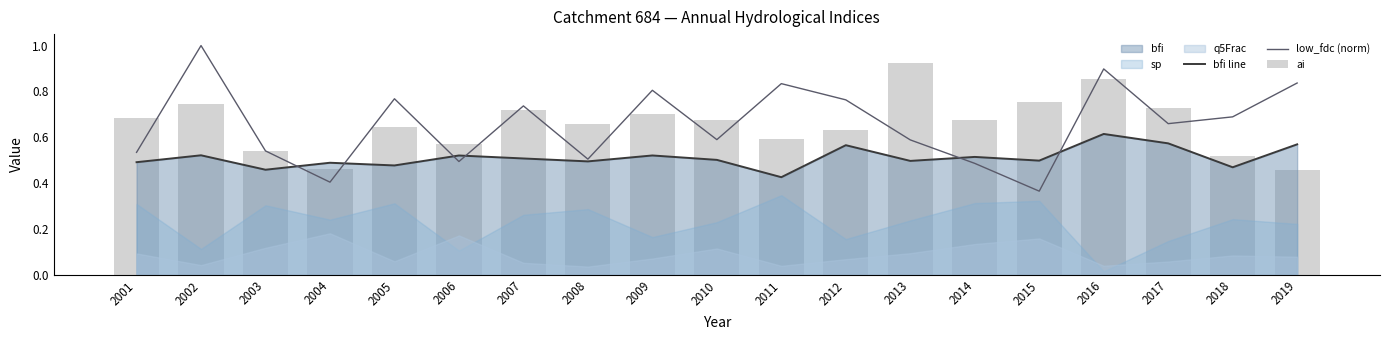

What is the value of the low_fdc (norm) bar at the 5th from the left?

0.8